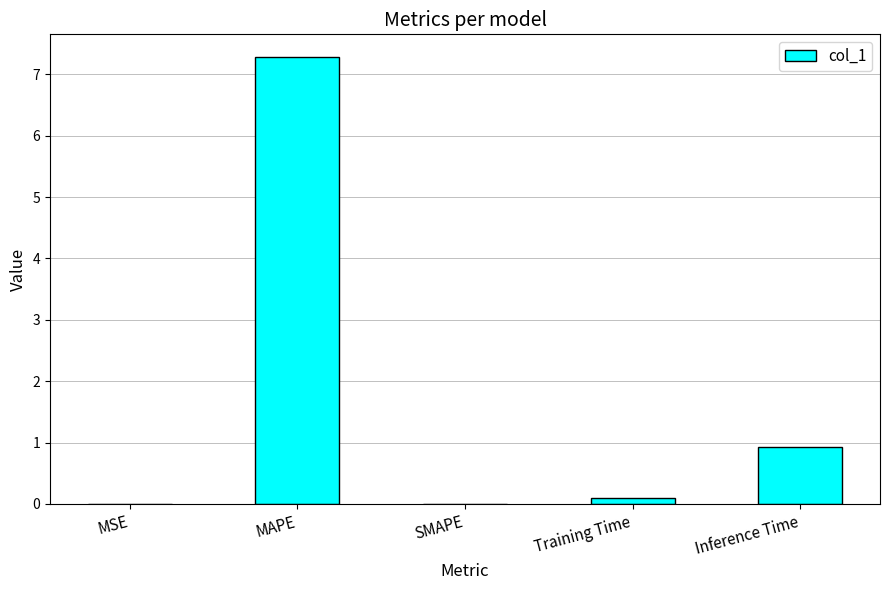

What is the maximum value shown in the chart?

7.3